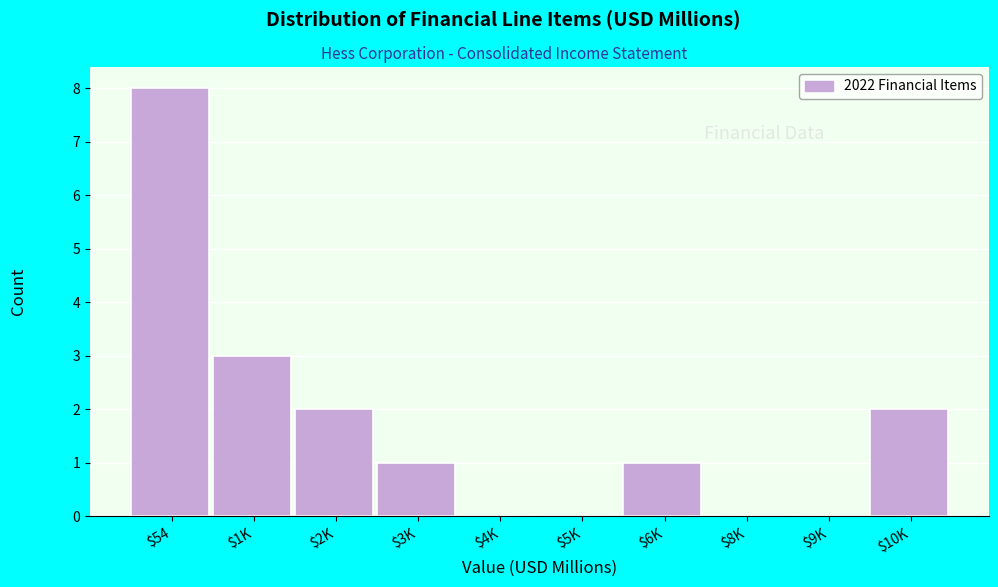

True or false: the data shows 1 at $6K.

True